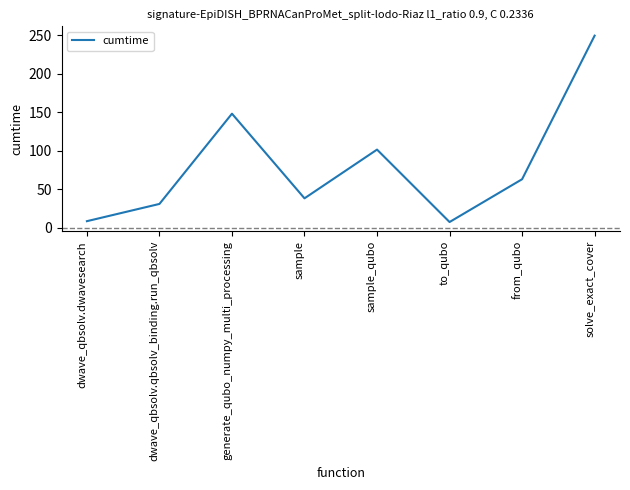

Is it true that the value at dwave_qbsolv.dwavesearch is 8.4?

True